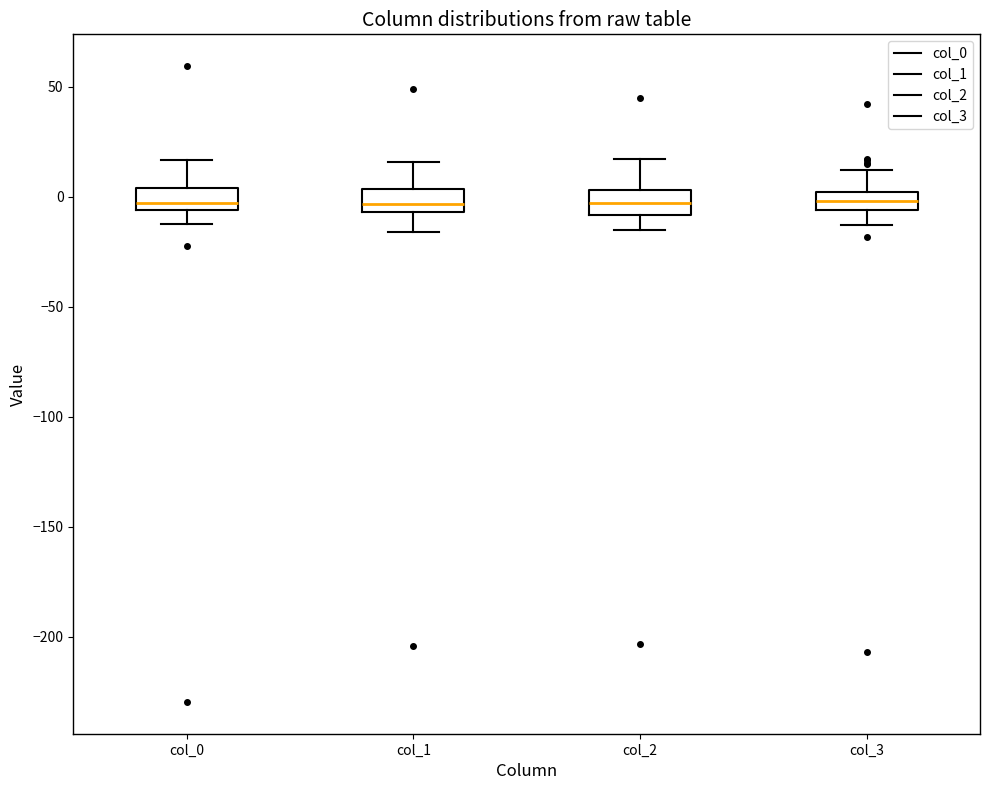

Reading left to right, transcribe this box plot: for each box, give where its median line is, the range the box spans, and where its two whiskers end, as read against the y-axis. The values are not printed on the chart, so give them approximately, as read against the axis.

col_0: median -5 (just above the box's lower edge), box -5 to 5, whiskers -10 to 15
col_1: median -5 (just above the box's lower edge), box -5 to 5, whiskers -15 to 15
col_2: median -5, box -10 to 5, whiskers -15 to 15
col_3: median 0 (inside the box), box -5 to 0, whiskers -15 to 10